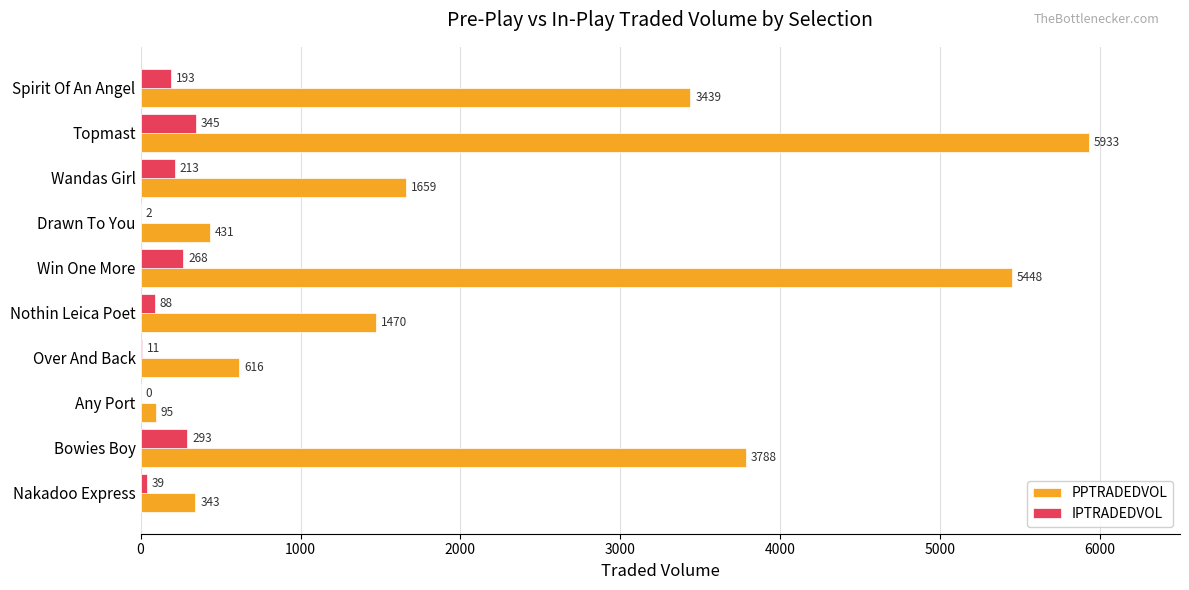

True or false: IPTRADEDVOL has a value of 212.9 at Wandas Girl.

True